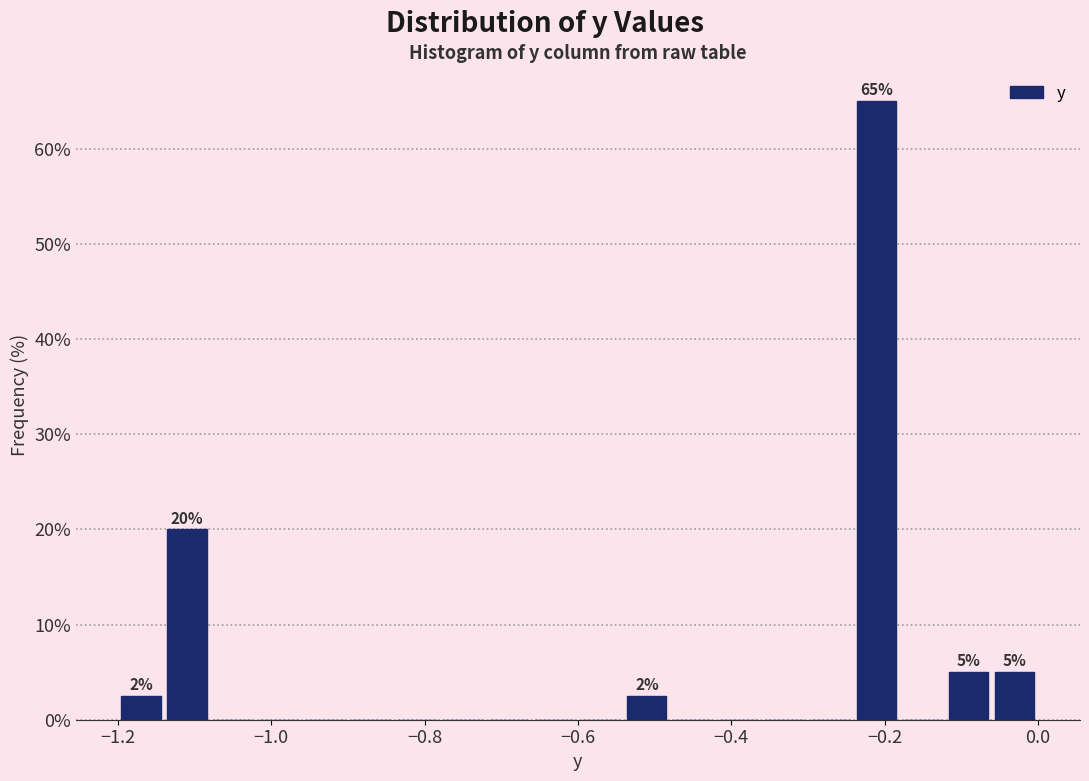

Read against the x-axis, roughly where is the centre of the tallest bar?

-0.20